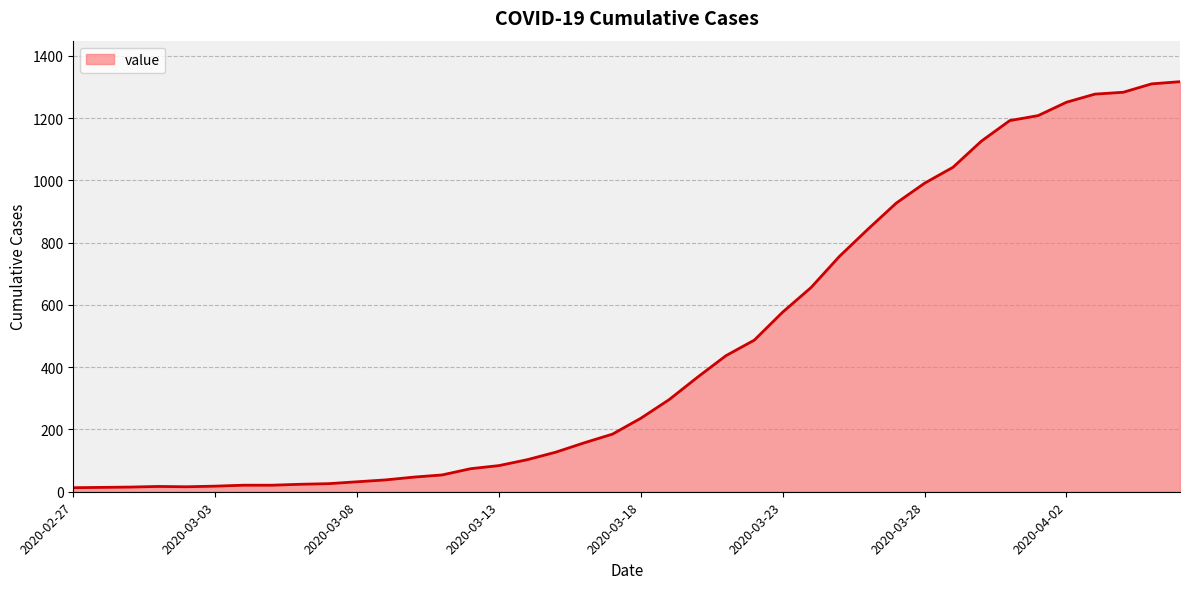

What is the minimum value shown in the chart?

13